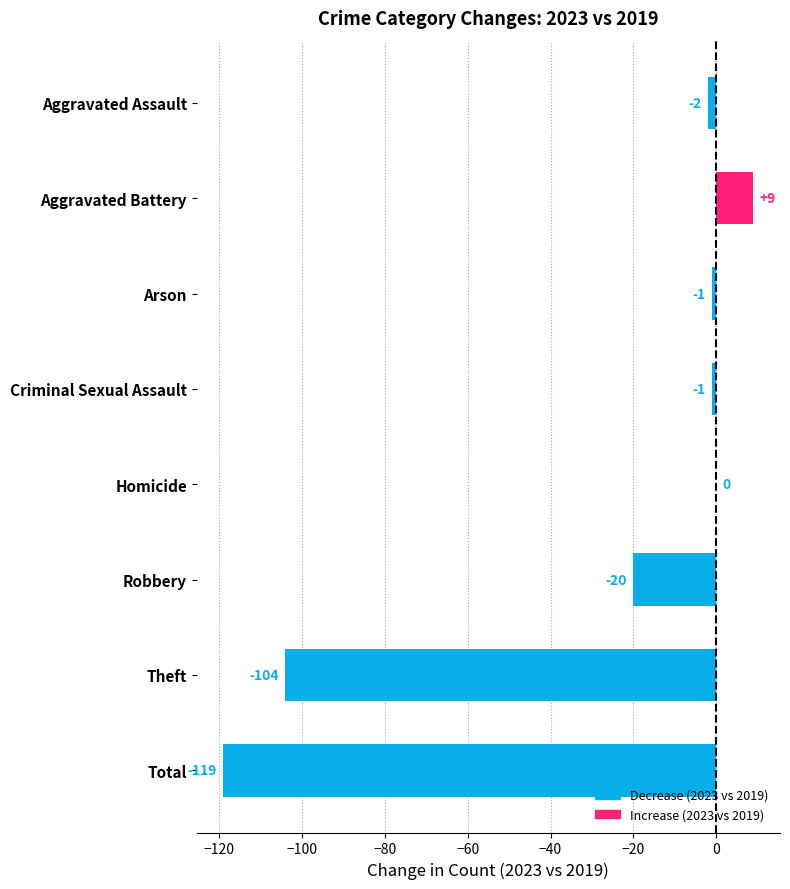

What is the change in value from Criminal Sexual Assault to Aggravated Battery?

+10